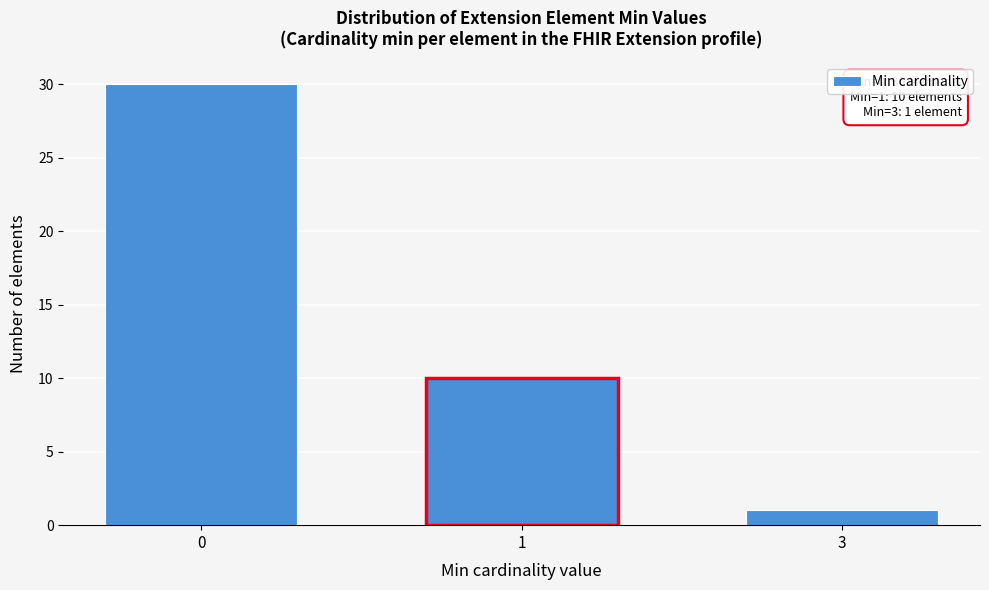

Reading left to right, extract all data points from this chart.

0=30	1=10	3=1